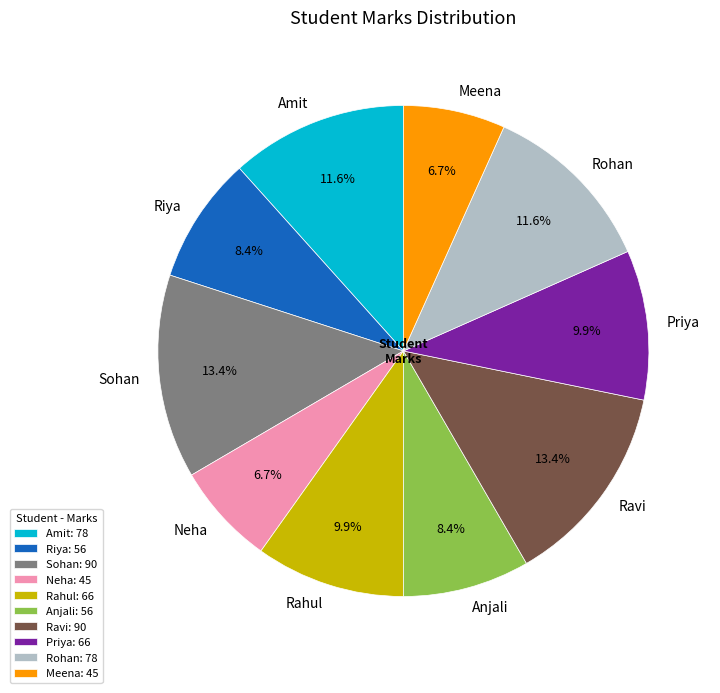

Is there a majority slice in this chart?

No